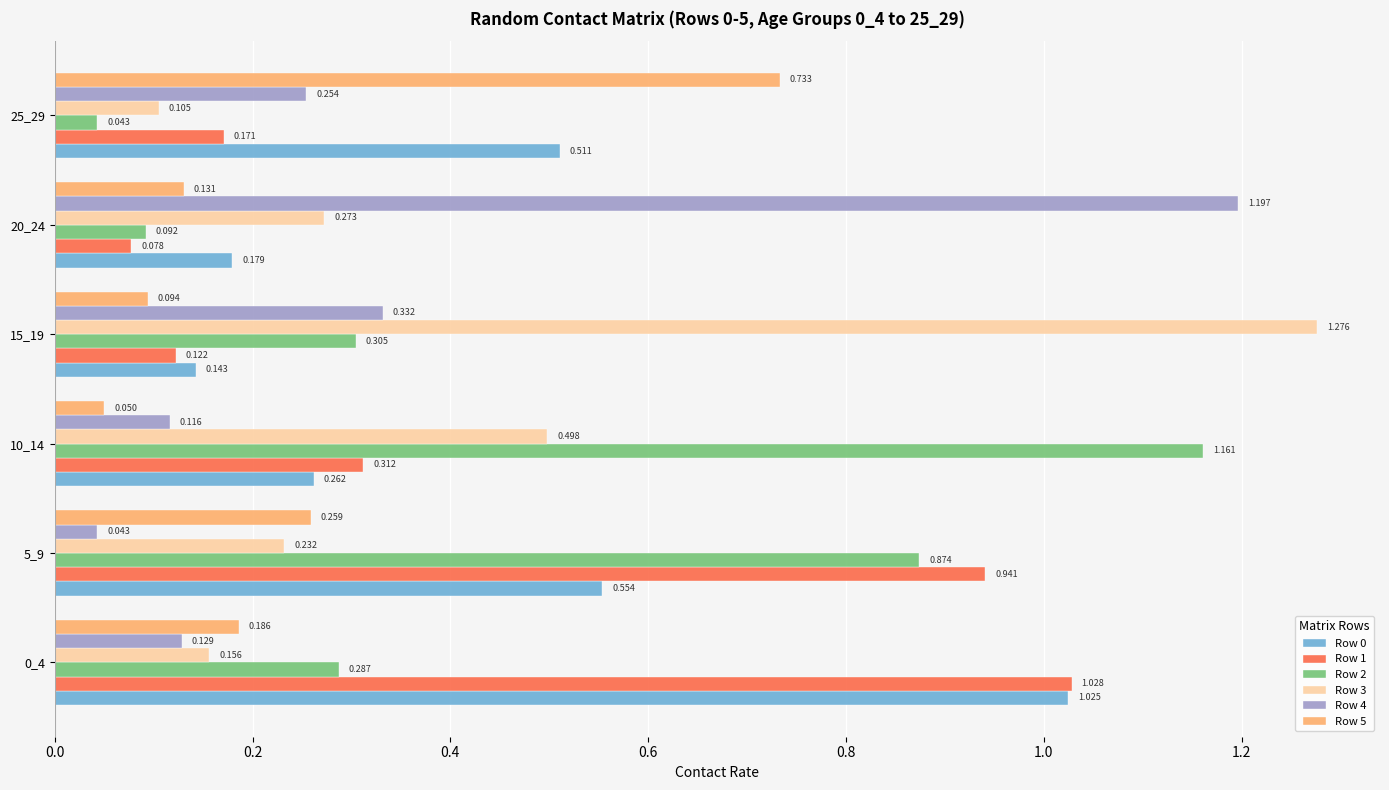

Is the value of Row 2 at 0_4 greater than the value of Row 0 at 25_29?

No